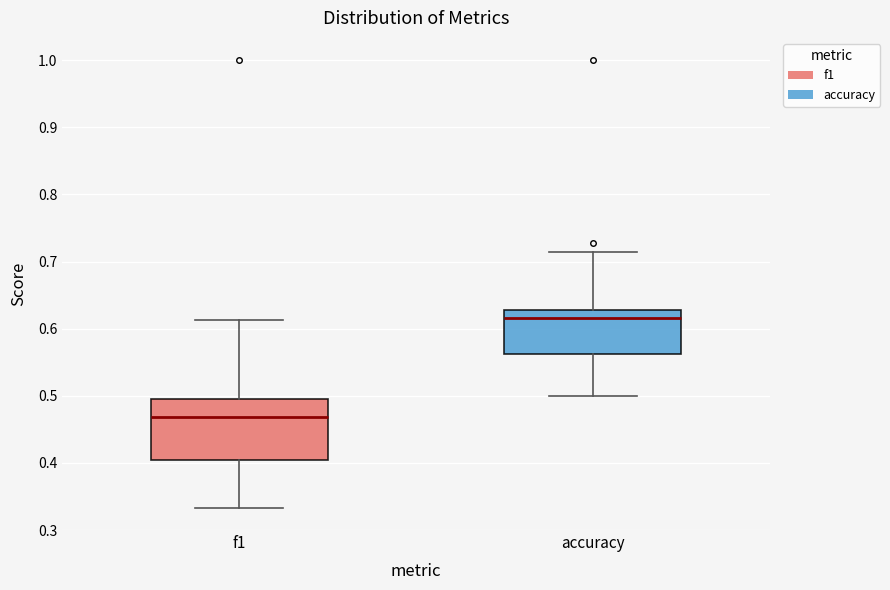

Reading left to right, transcribe this box plot: for each box, give where its median line is, the range the box spans, and where its two whiskers end, as read against the y-axis. The values are not printed on the chart, so give them approximately, as read against the axis.

f1: median 0.47, box 0.41 to 0.49, whiskers 0.33 to 0.61
accuracy: median 0.62, box 0.56 to 0.63, whiskers 0.50 to 0.71